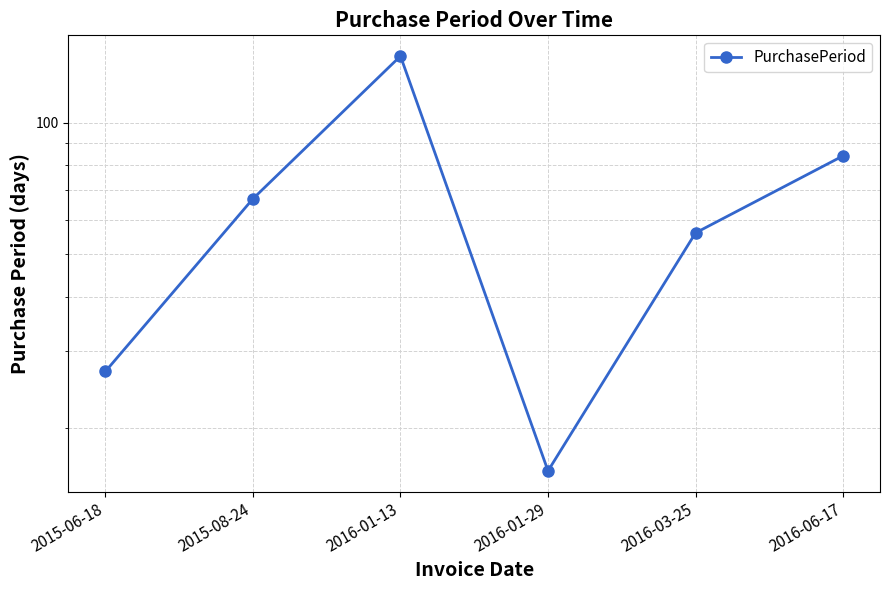

Is this an area chart (filled region under the line)?

No